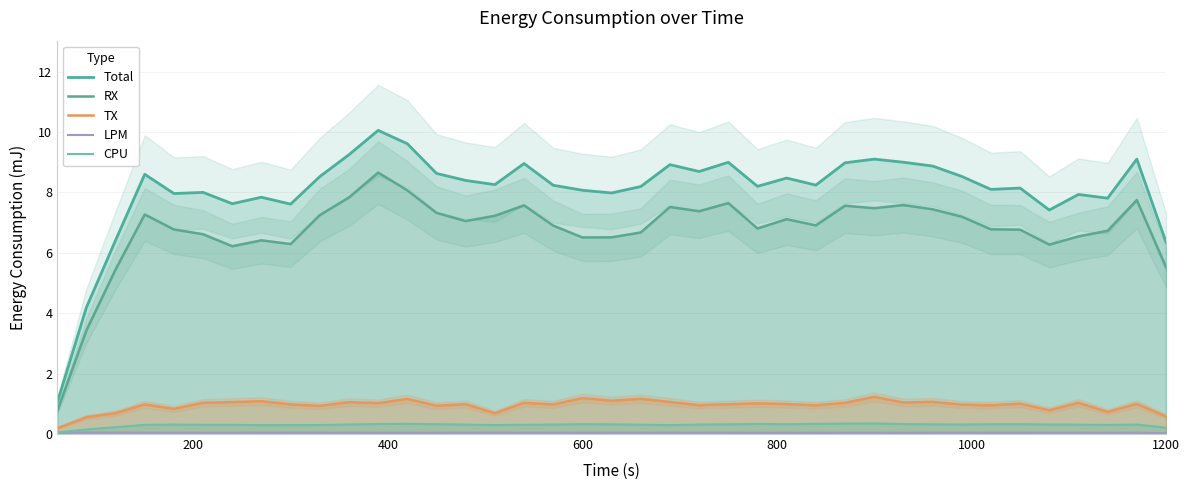

Where is the first local maximum for LPM?

200